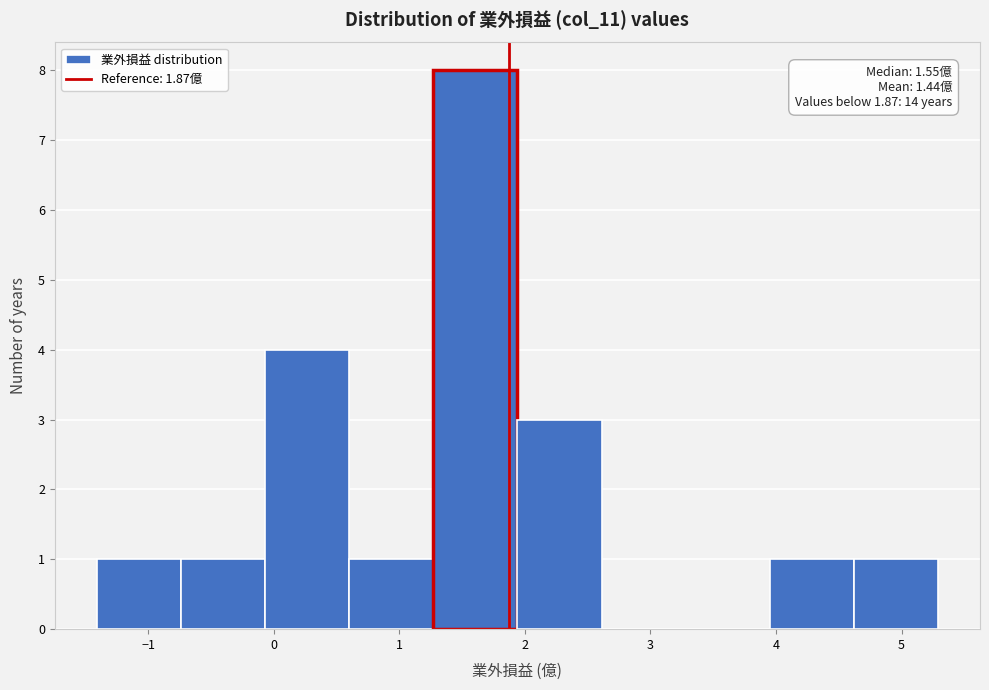

Which range on the x-axis has the tallest bar?

1.27 to 1.94